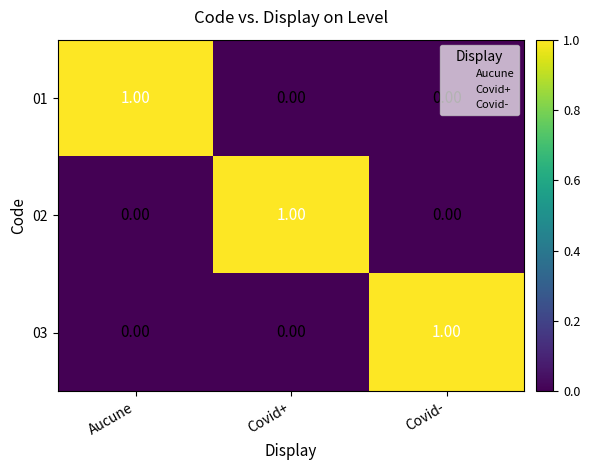

What is the total value across all series at Covid+?

1